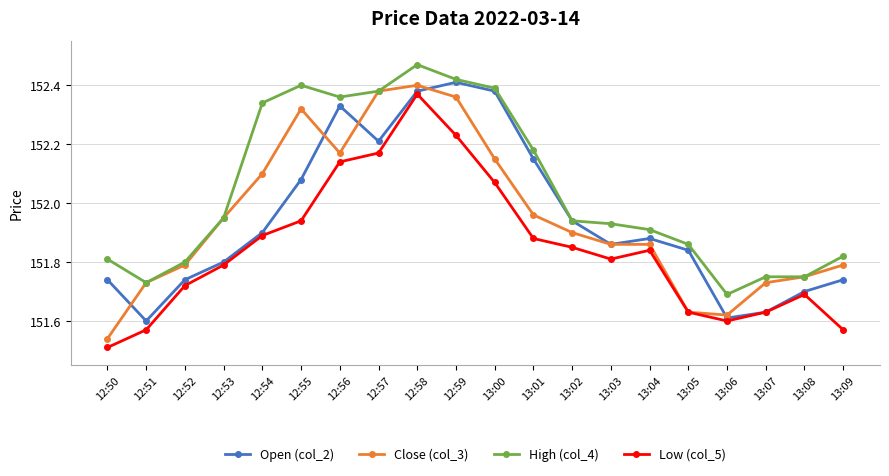

At 13:00, list the series in order from smallest to largest.

Low (col_5), Close (col_3), Open (col_2), High (col_4)